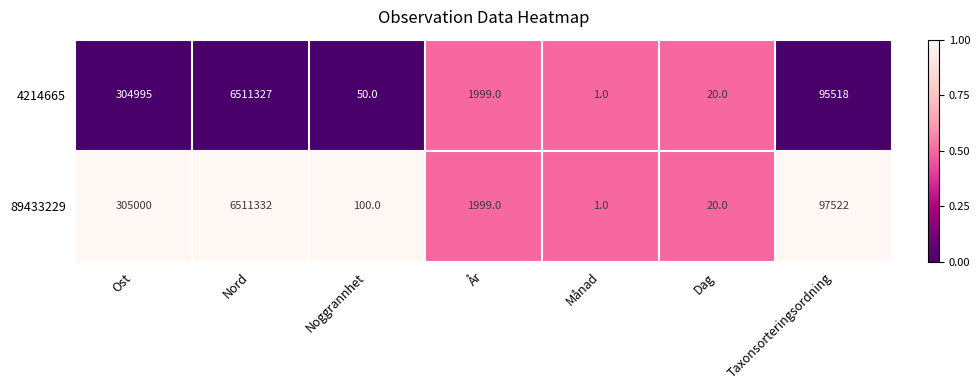

Which category has the lowest value across all series?

Månad